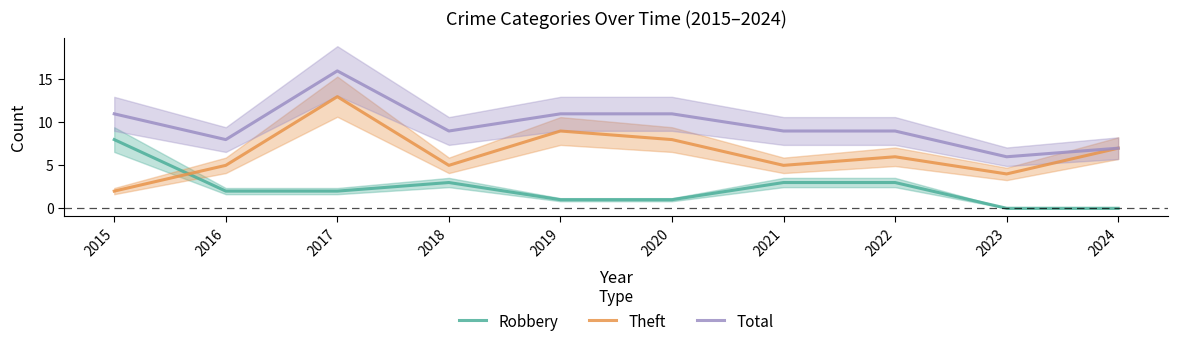

In Total, how many points are higher than both neighbors (excluding endpoints)?

1